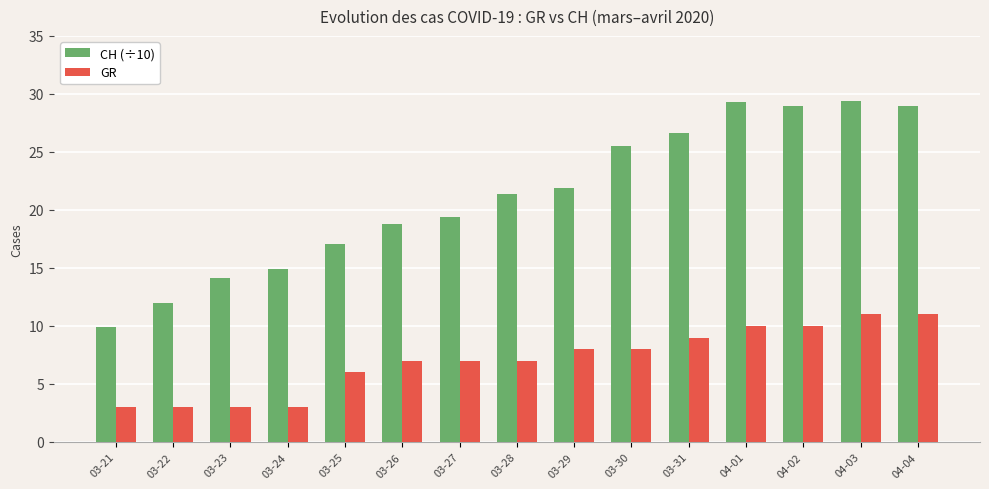

How many series are shown in this chart?

2